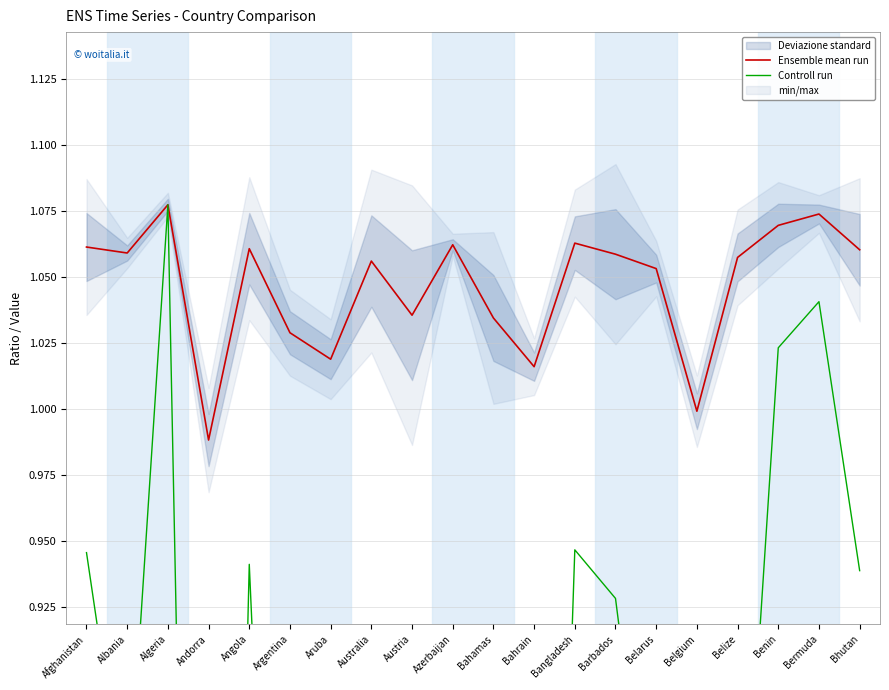

How many interior local valleys does the Ensemble mean run series have?

6